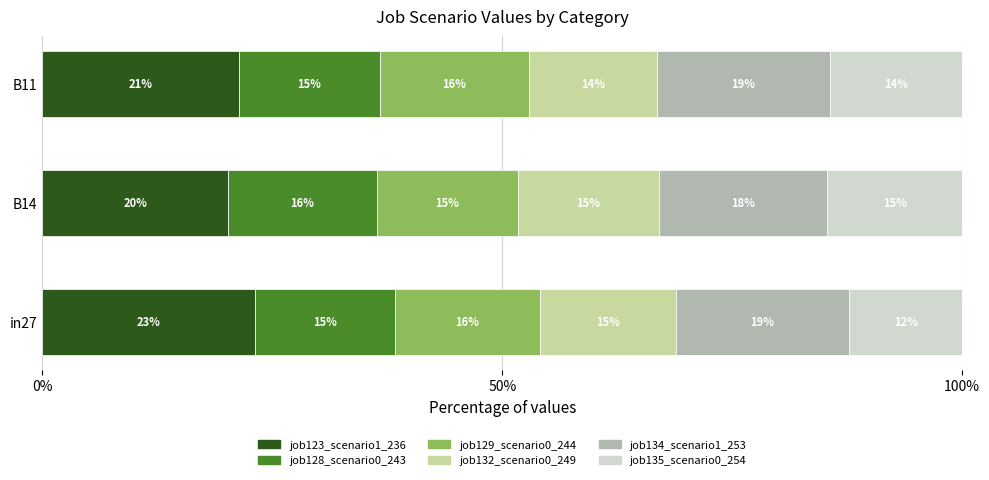

What are all the series names shown in the legend?

job123_scenario1_236, job128_scenario0_243, job129_scenario0_244, job132_scenario0_249, job134_scenario1_253, job135_scenario0_254